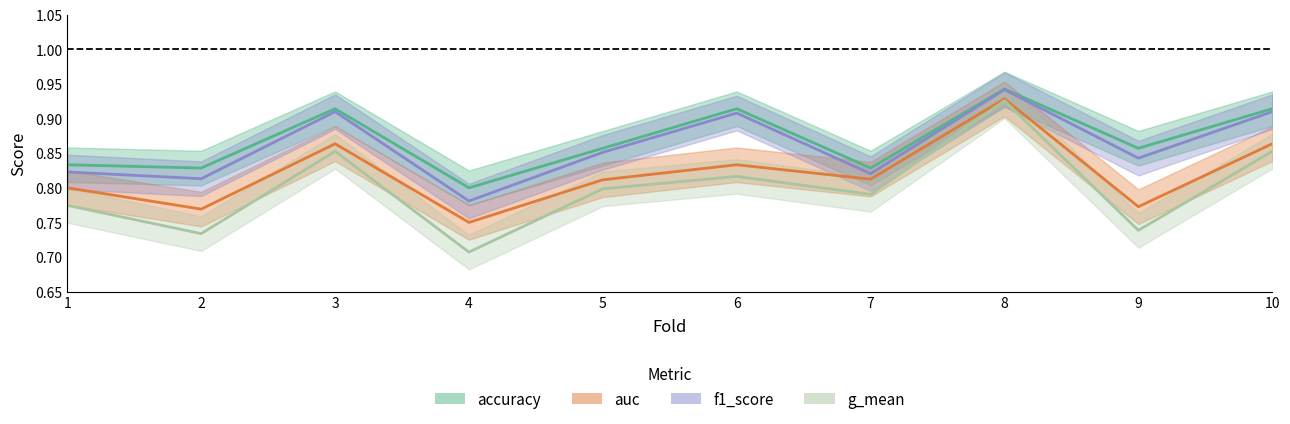

Which series has the widest spread of values?

g_mean